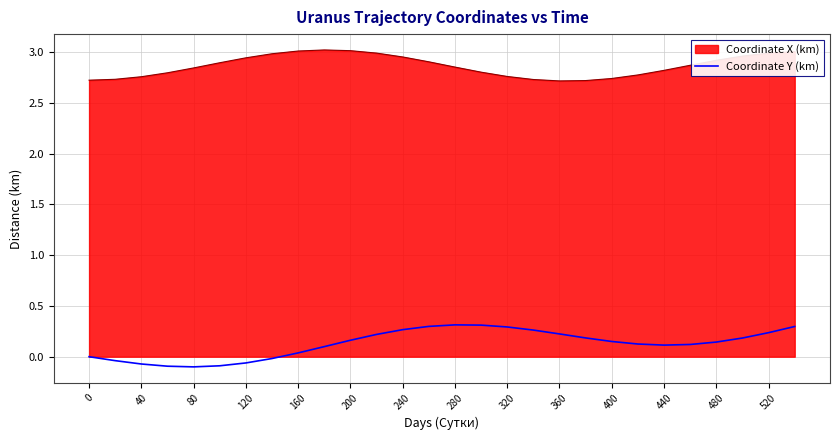

What is the difference between the maximum and minimum values in the Coordinate Y (km) series?

0.4